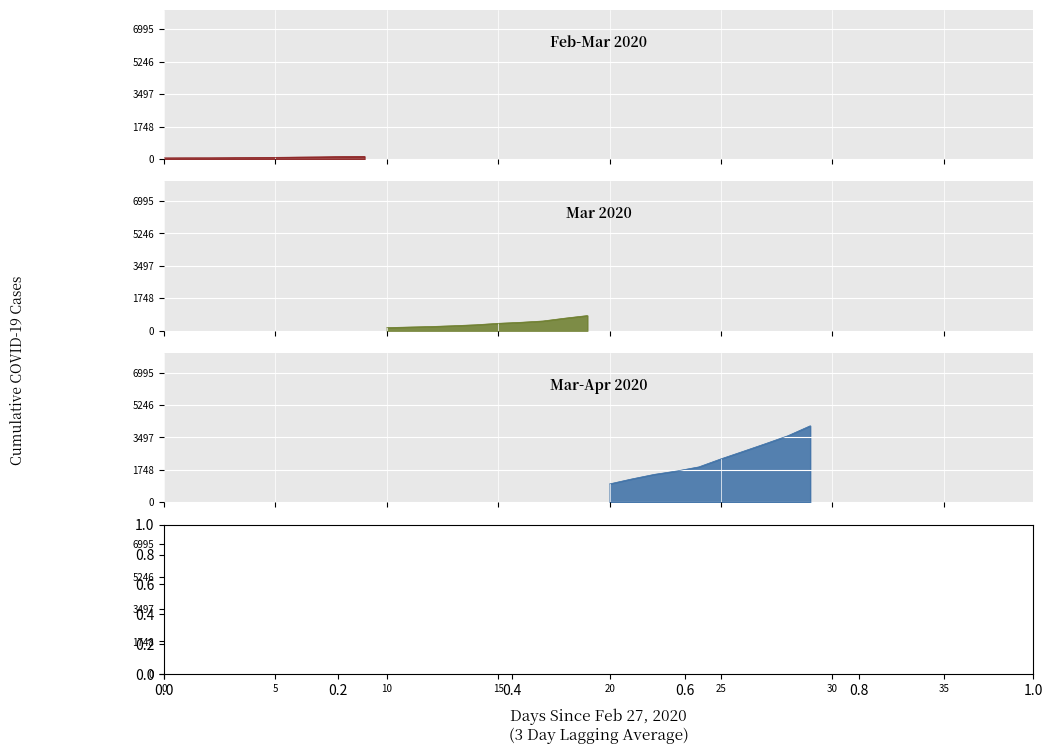

What is the smallest value displayed?

64